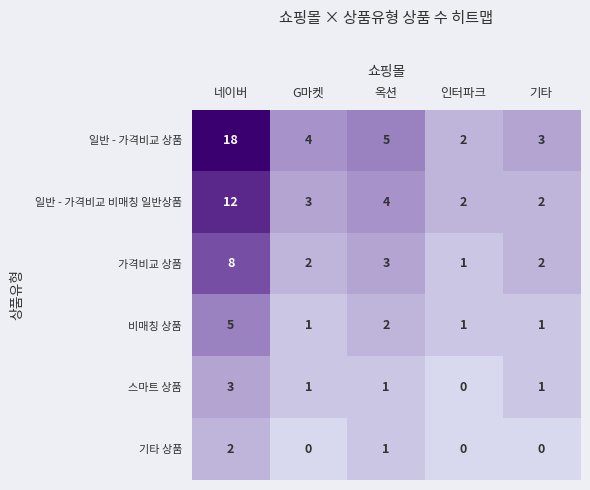

Count the number of categories in the chart.

5